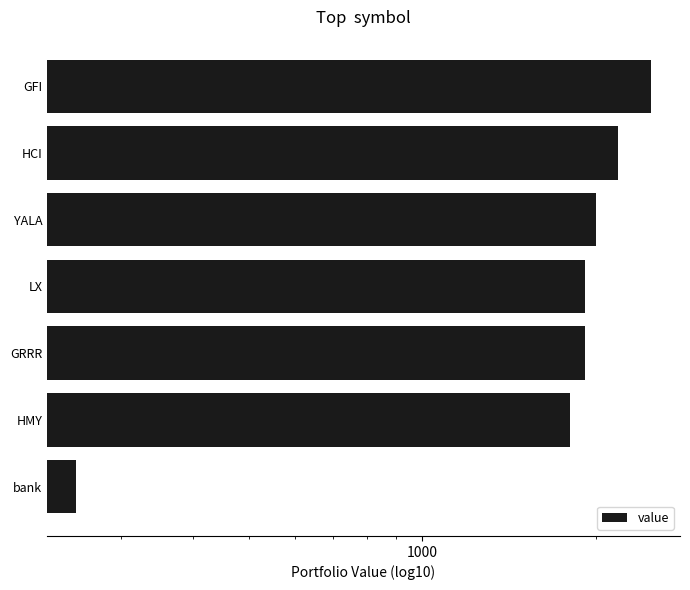

What is the smallest value displayed?

250.5